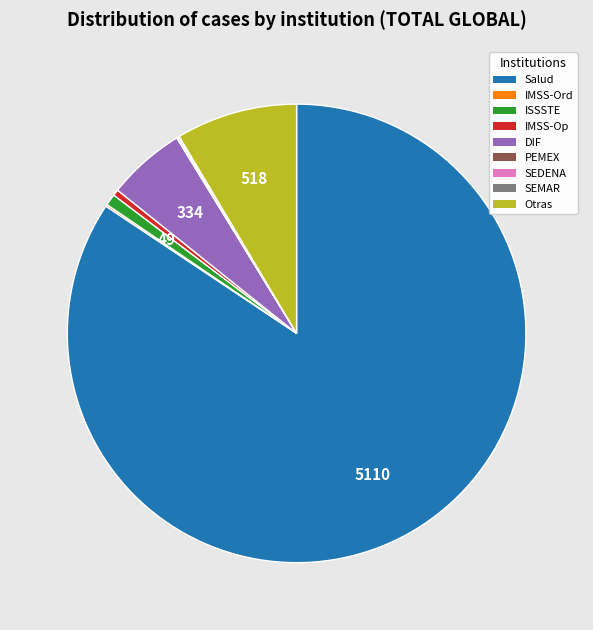

Is there any slice that represents more than half of the pie?

Yes